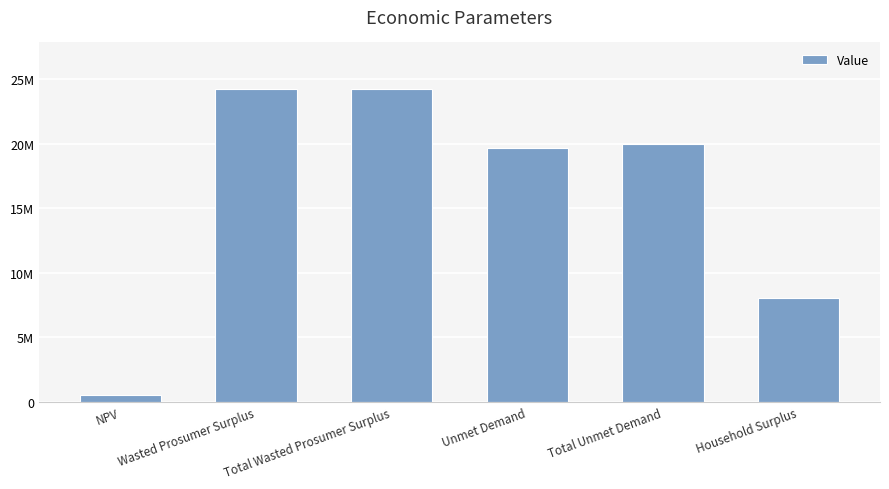

Does the chart contain any negative values?

No